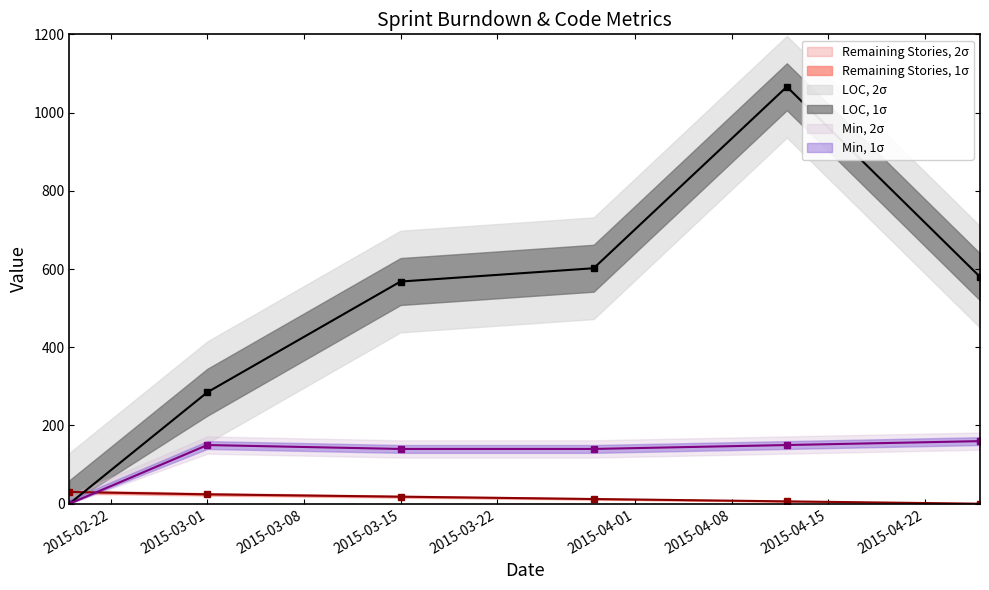

Rank the categories by LOC value from lowest to highest.

2015-02-19, 2015-03-01, 2015-03-15, 2015-04-26, 2015-03-29, 2015-04-12